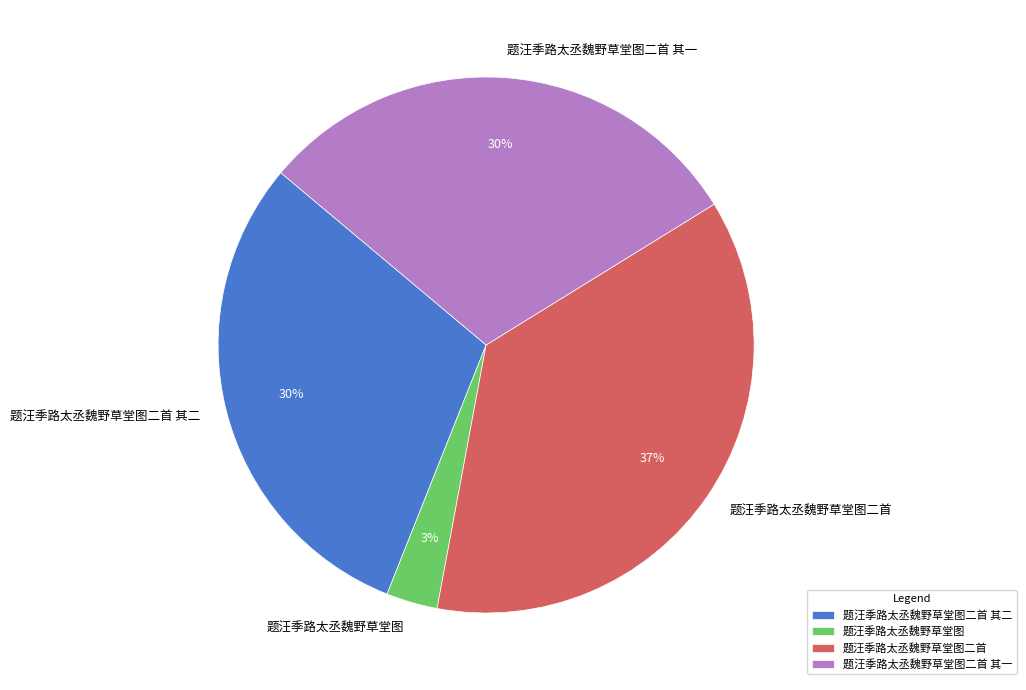

The 题汪季路太丞魏野草堂图二首 slice represents 42% of the pie. True or false?

False